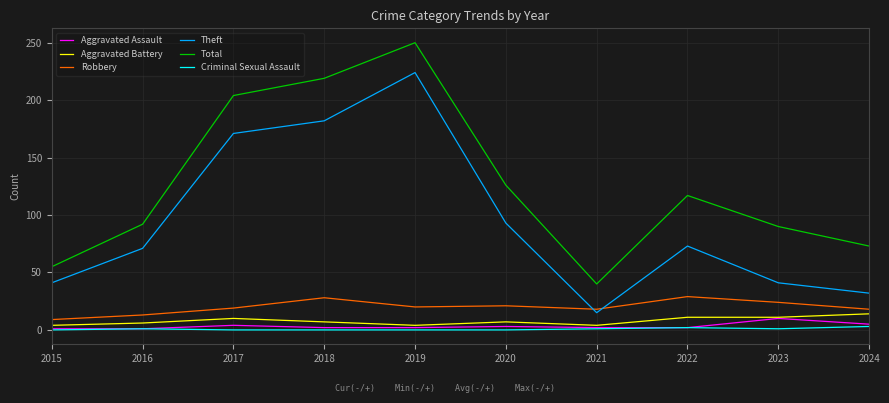

The Theft series shows 23 at 2016. True or false?

False